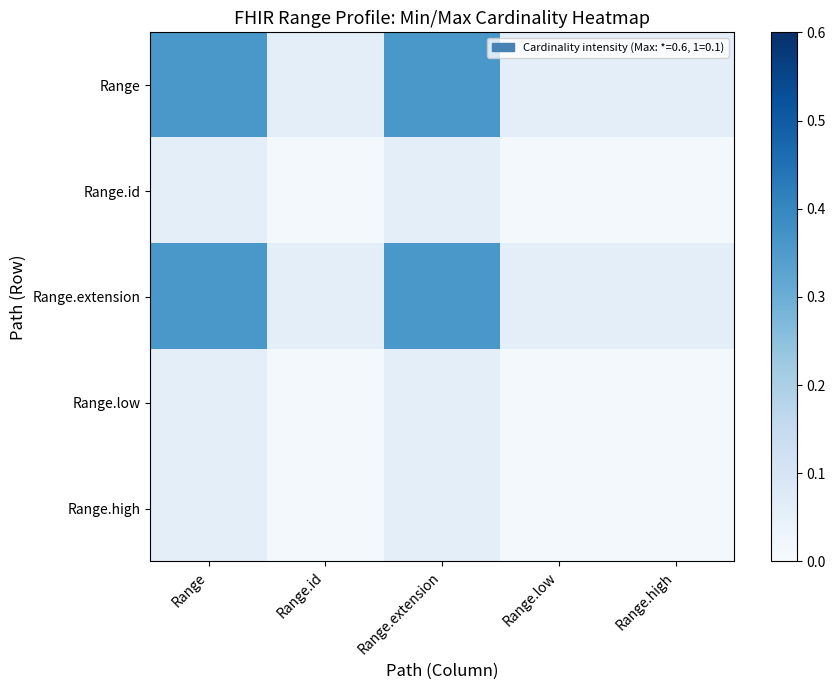

At which category does the chart reach its minimum across all series?

Range.id